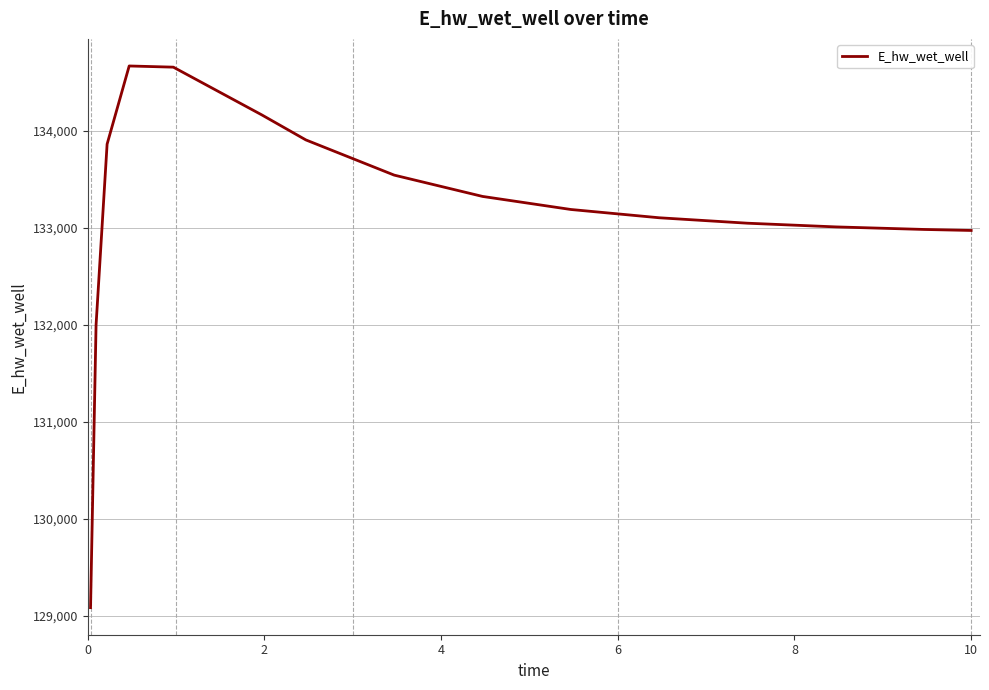

What is the greatest value displayed?

134666.2